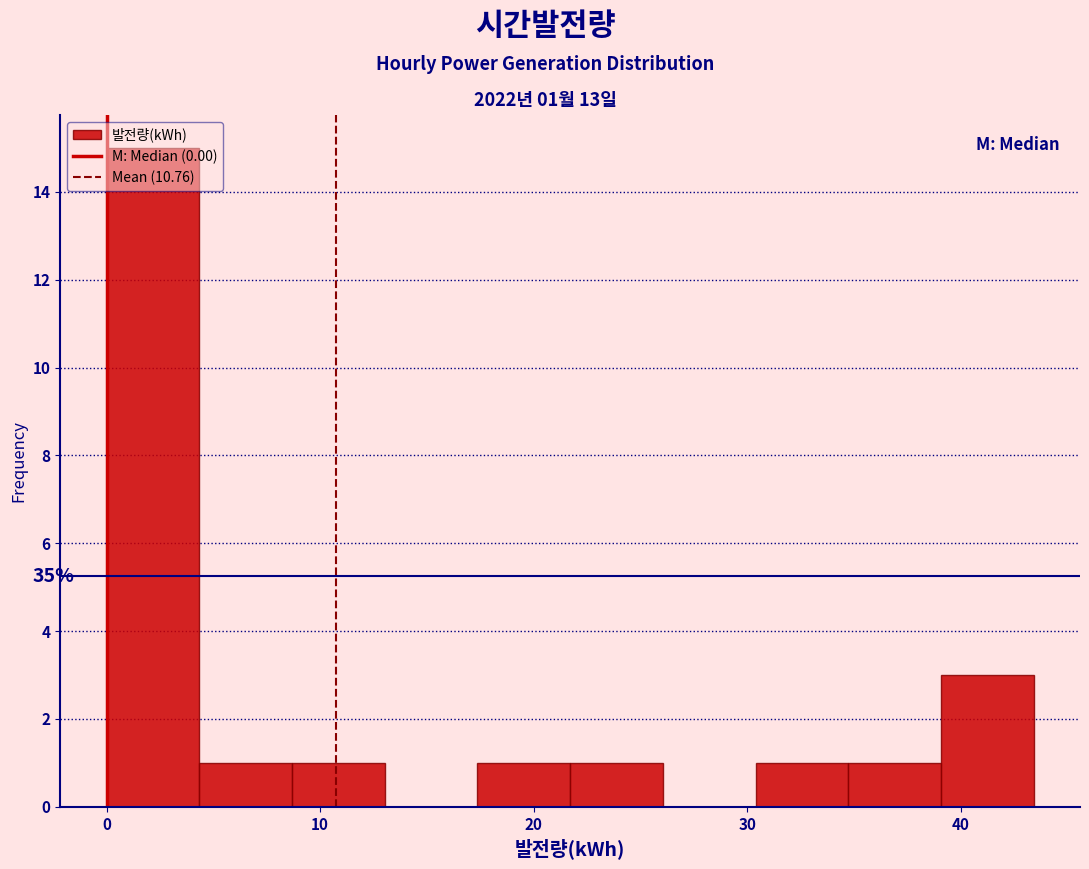

Over which range of the x-axis is the bar tallest?

0 to 4